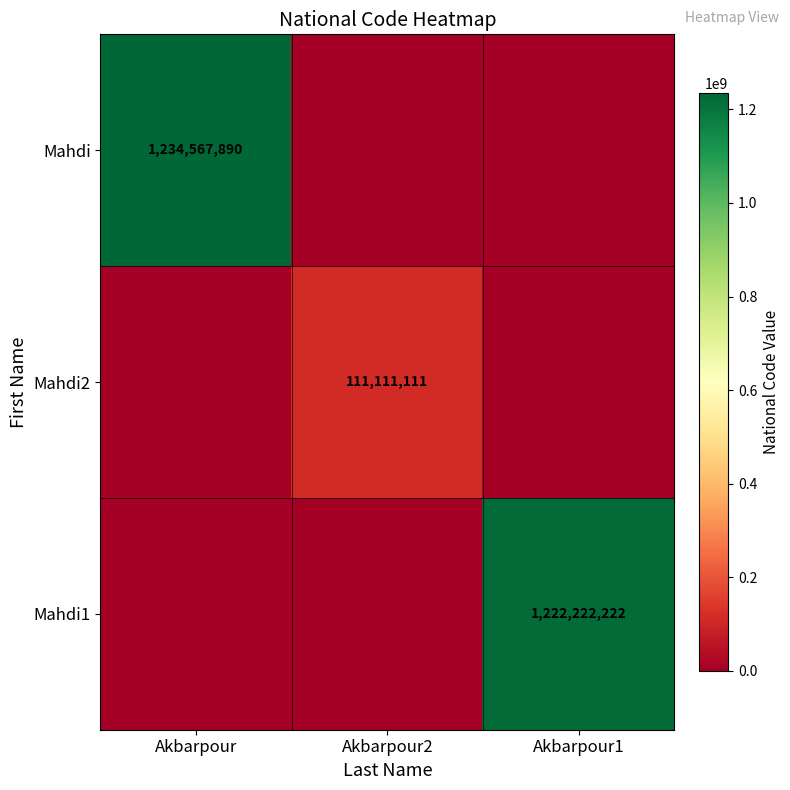

True or false: Mahdi has a value of 657559730 at Akbarpour.

False